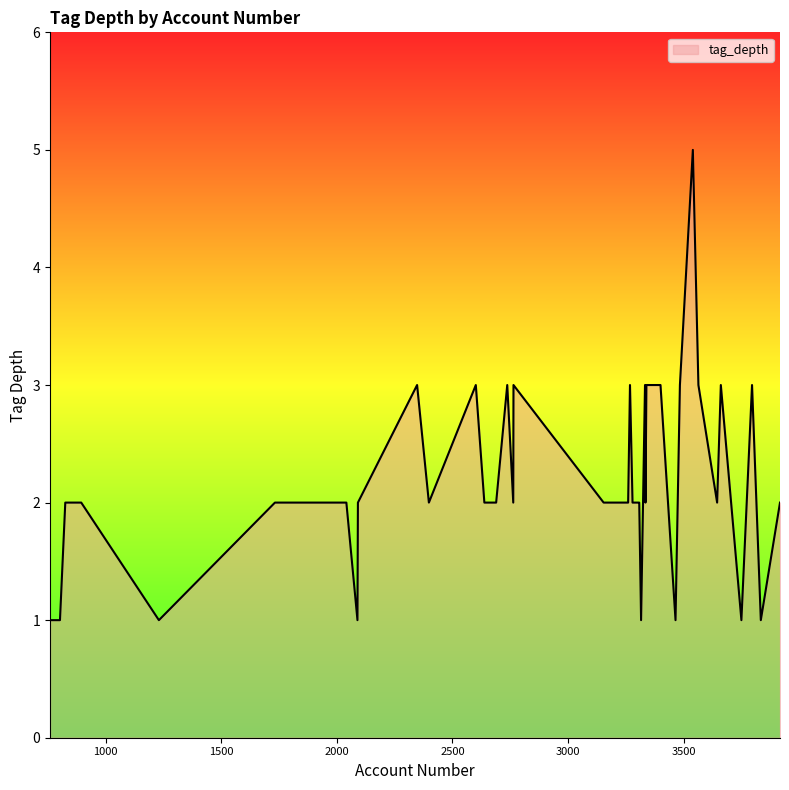

What is the maximum value shown in the chart?

5